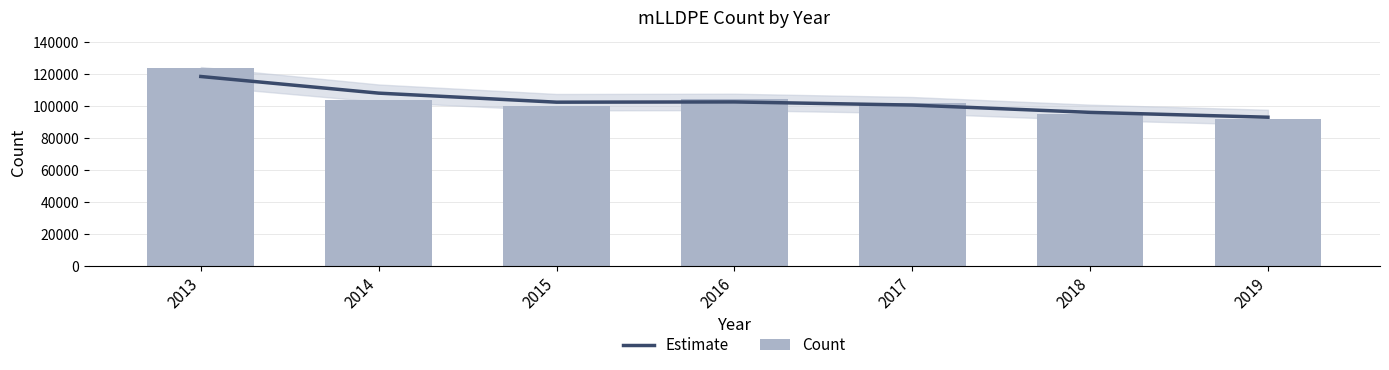

The value of Estimate at 2015 is 102536. True or false?

True